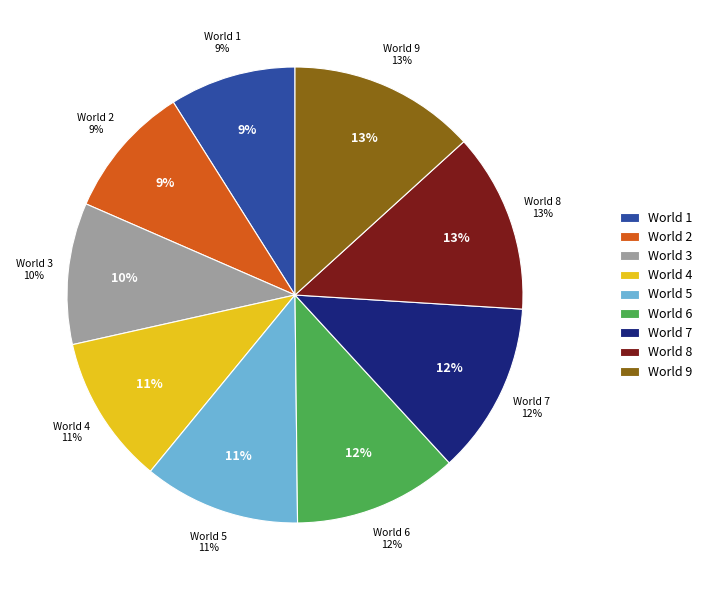

Rank the categories by value from lowest to highest.

1, 2, 3, 4, 5, 6, 7, 8, 9